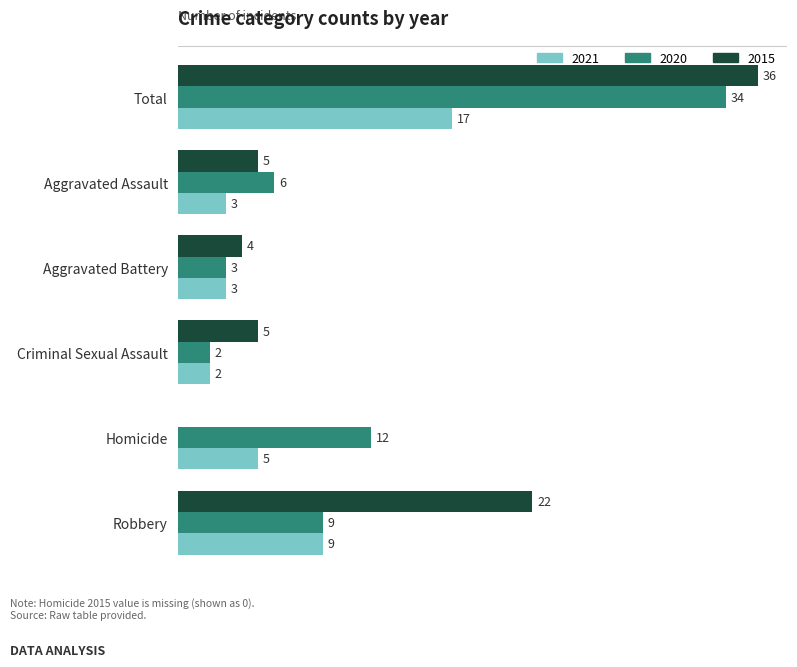

Which category has the highest value in the 2020 series?

Total